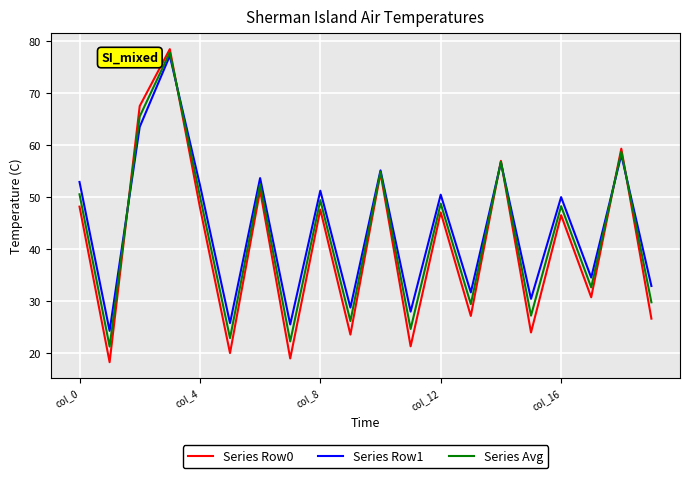

Which series has the widest spread of values?

Series Row0